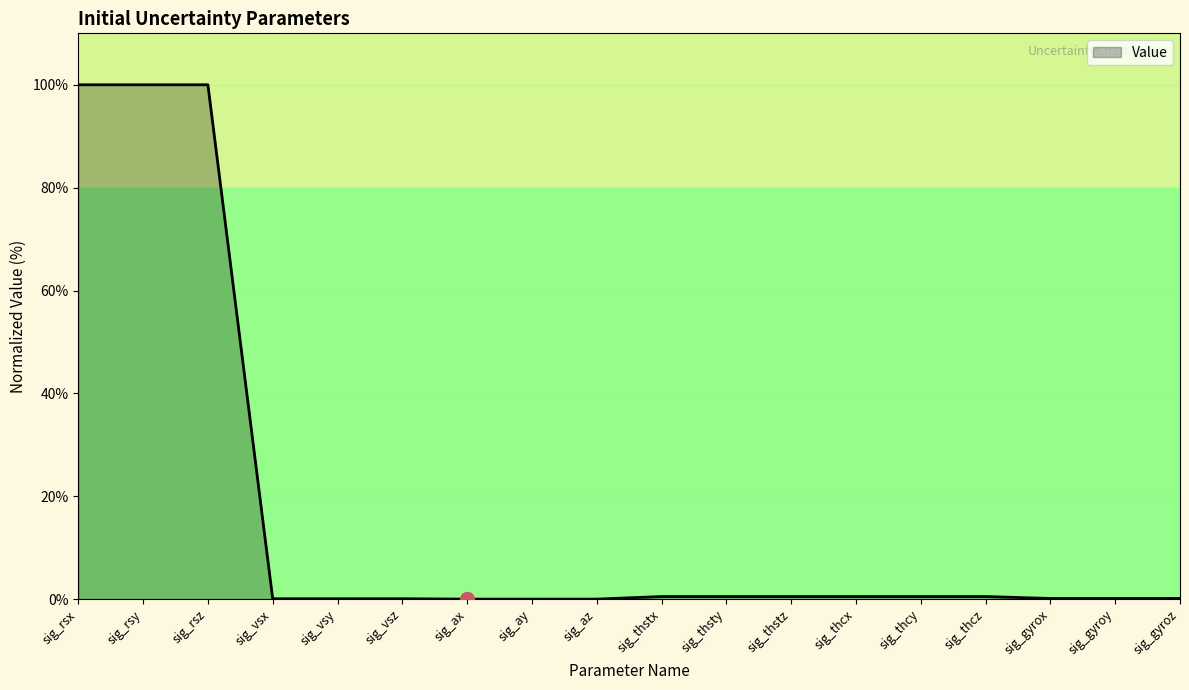

How many categories are shown in the chart?

18